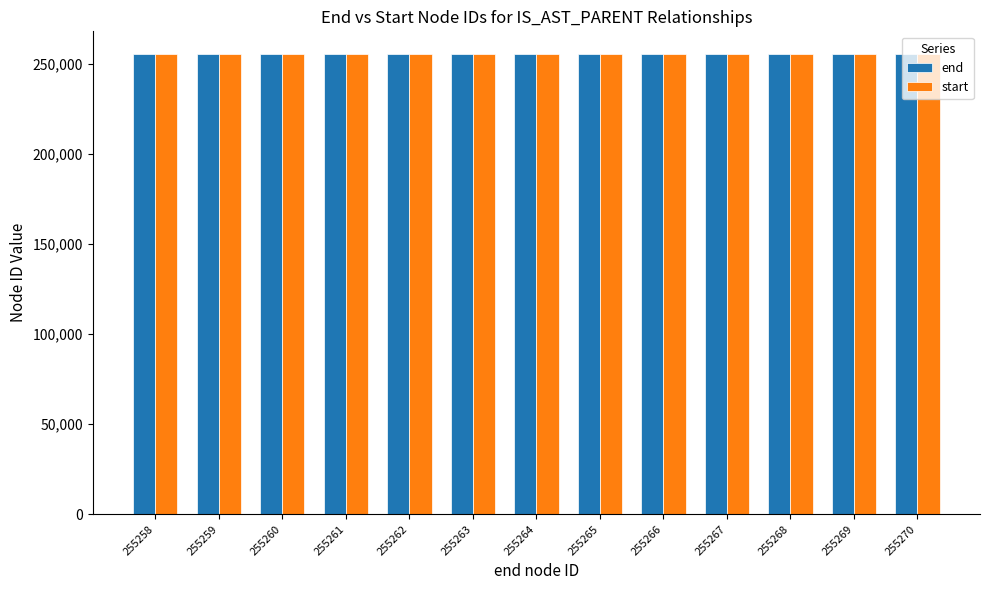

Is it true that end equals 255258 at 255258?

True